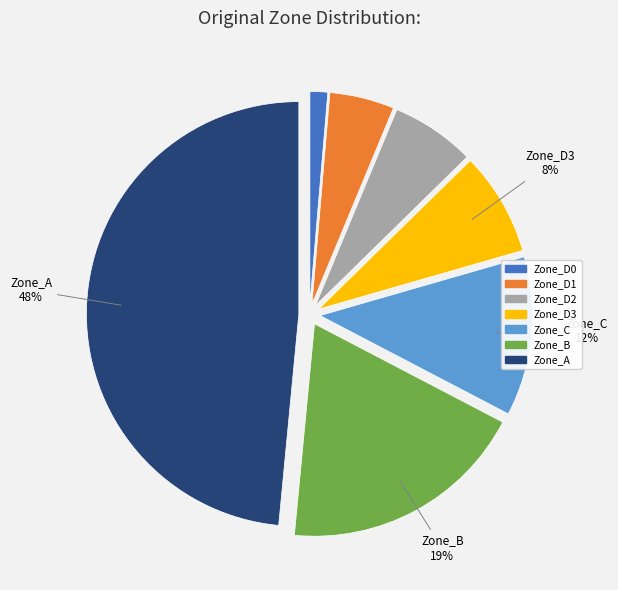

True or false: Zone_D0 accounts for 14% of the total.

False